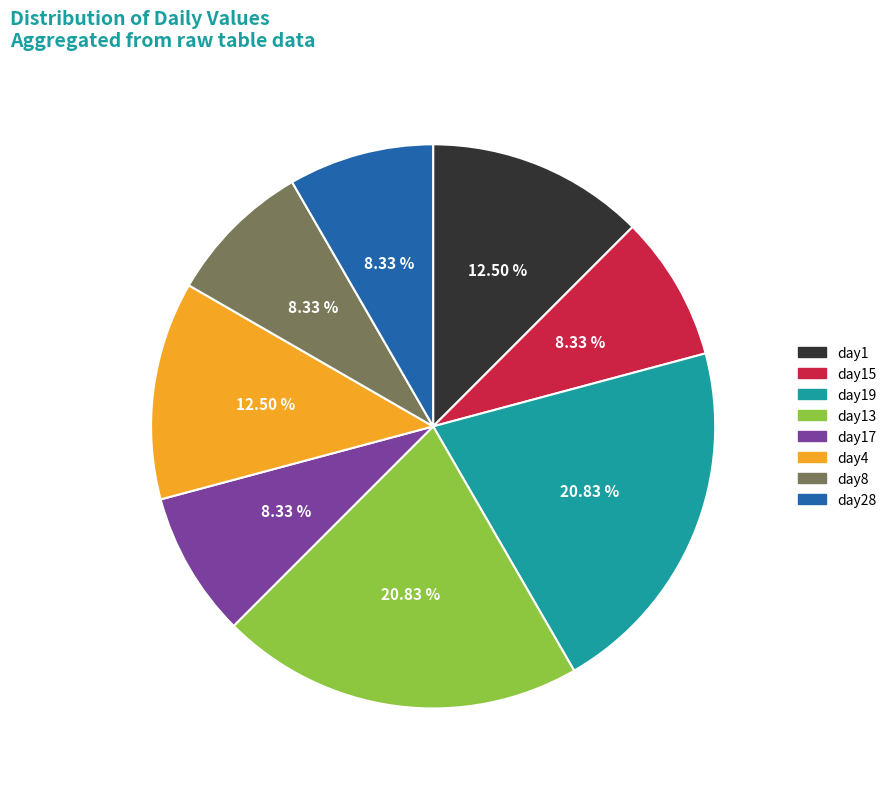

Which has a higher value, day1 or day13?

day13